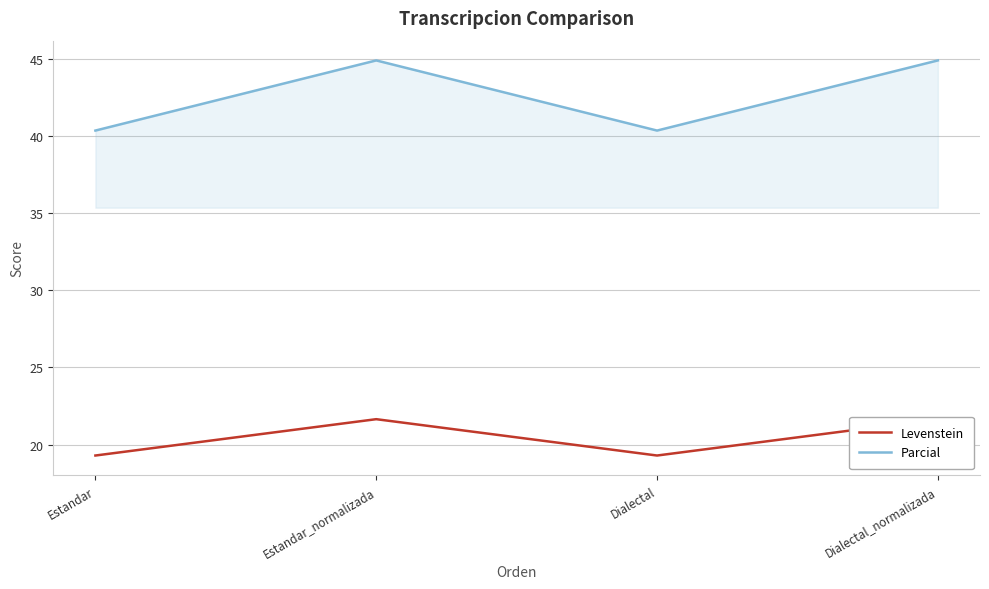

At which label is Levenstein closest to 20?

Estandar